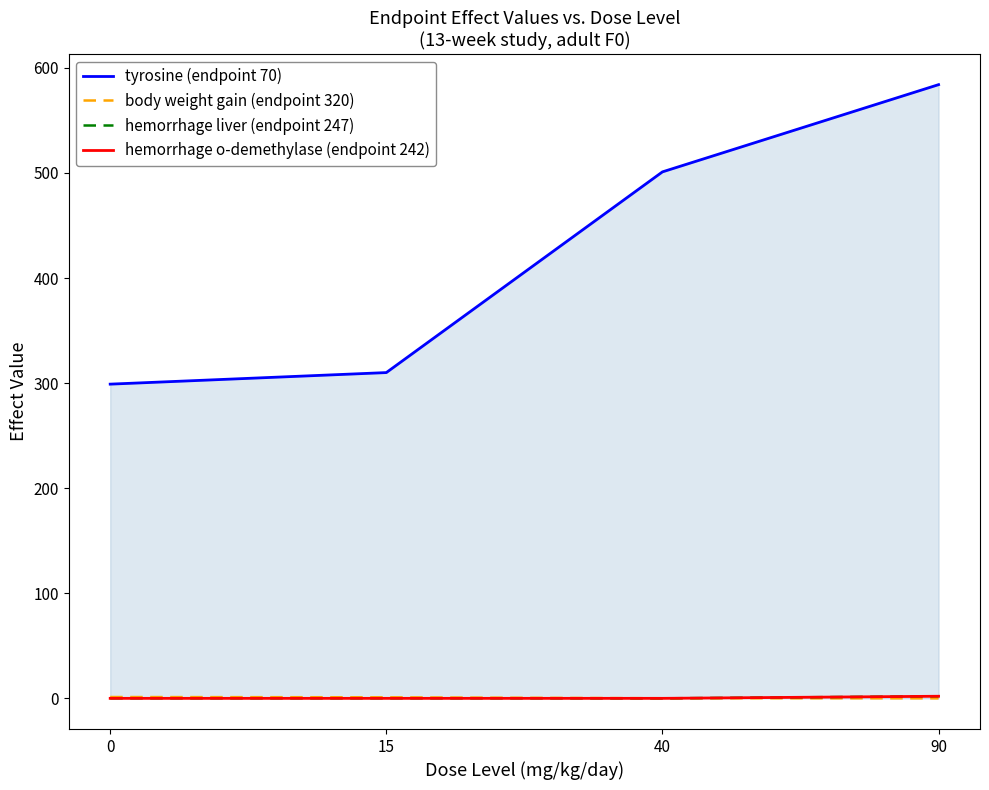

What is the average value of the hemorrhage liver (endpoint 247) series?

0.5